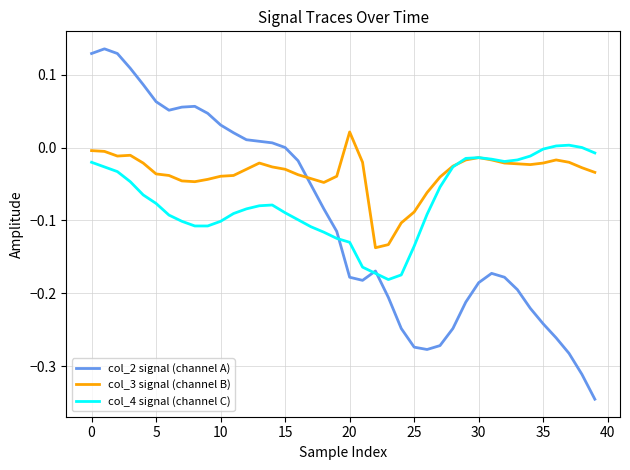

True or false: col_2 signal (channel A) and col_3 signal (channel B) cross at least once.

True